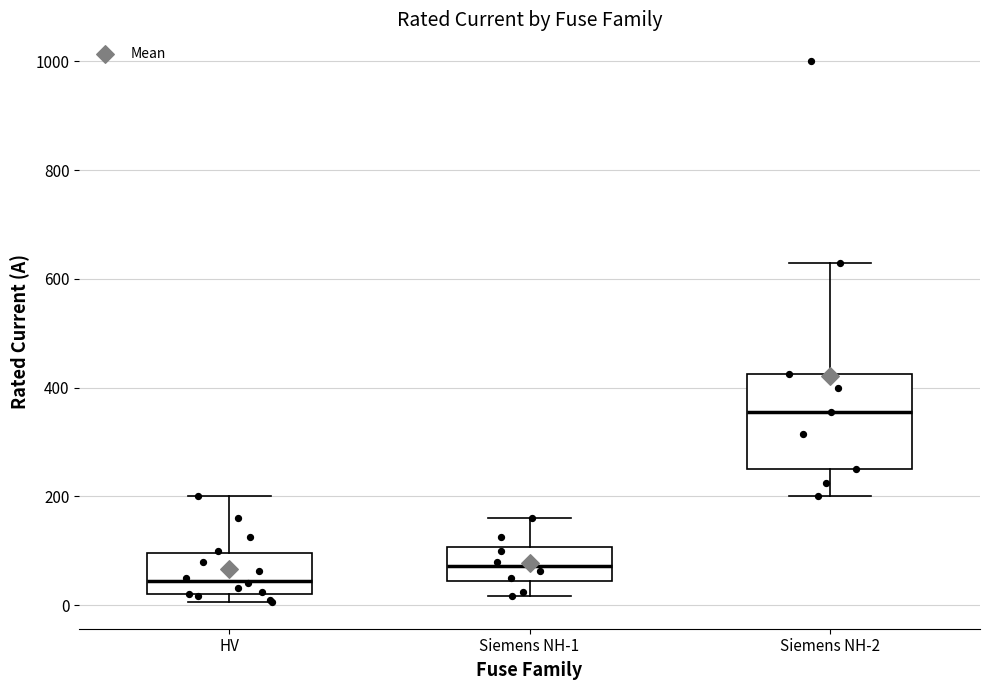

Comparing the boxes themselves (not the whiskers), which one is the tallest?

Siemens NH-2